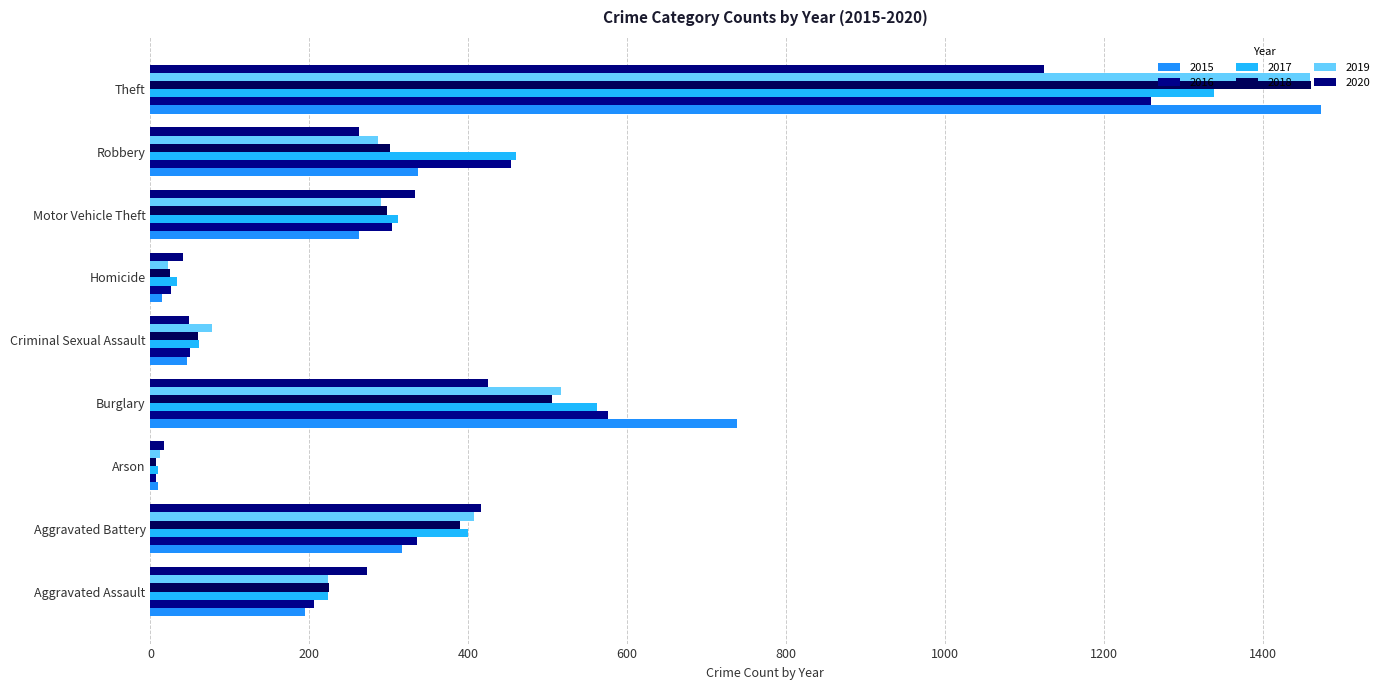

How many data points does each series have?

9